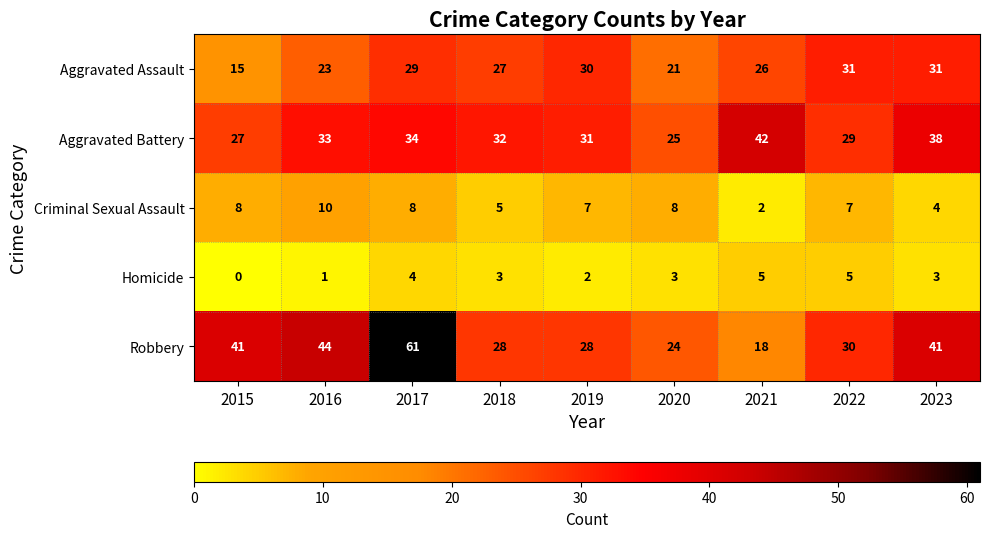

Count the number of categories in the chart.

9